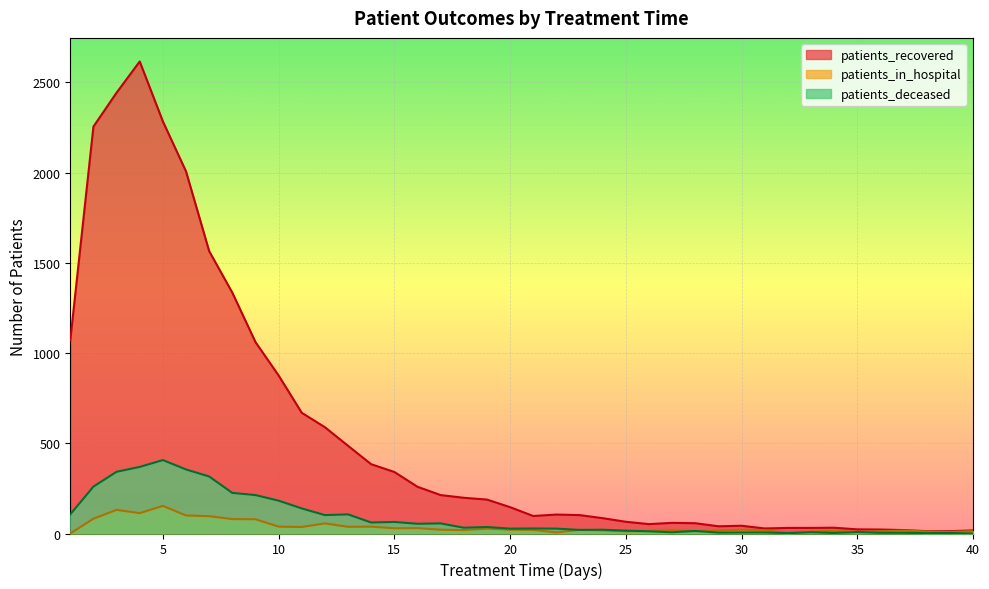

How many interior local valleys does the patients_in_hospital series have?

11